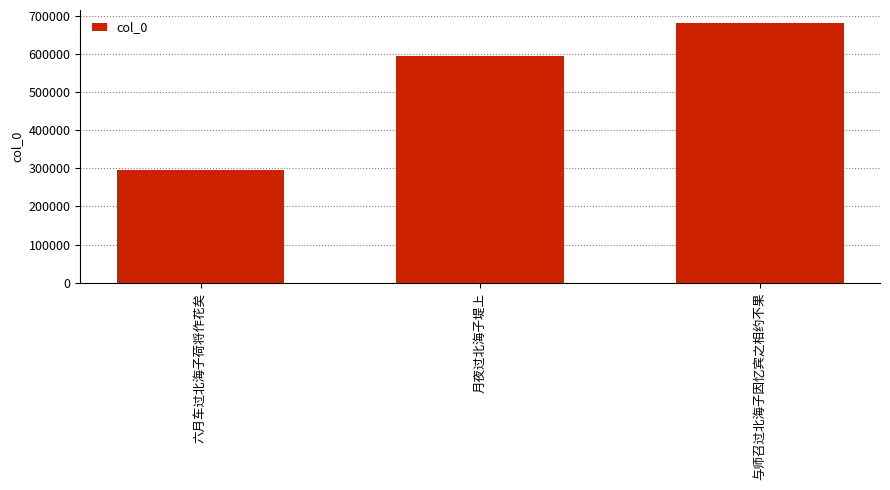

What is the change in value from 月夜过北海子堤上 to 与师召过北海子因忆宾之相约不果?

+87394